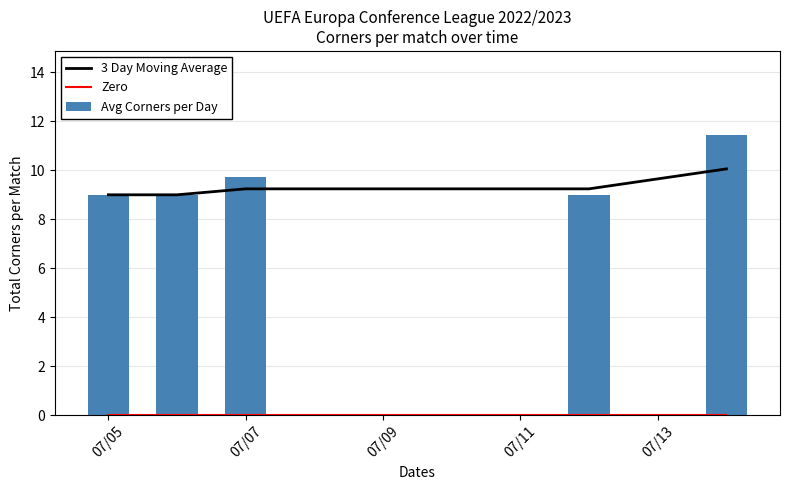

Reading left to right, what are all the values shown in this chart?

3 Day Moving Average: 9.0	9.0	9.2	9.2	10.1
Zero: 0.0	0.0	0.0	0.0	0.0
Avg Corners per Day: 9.0	9.0	9.7	9.0	11.4